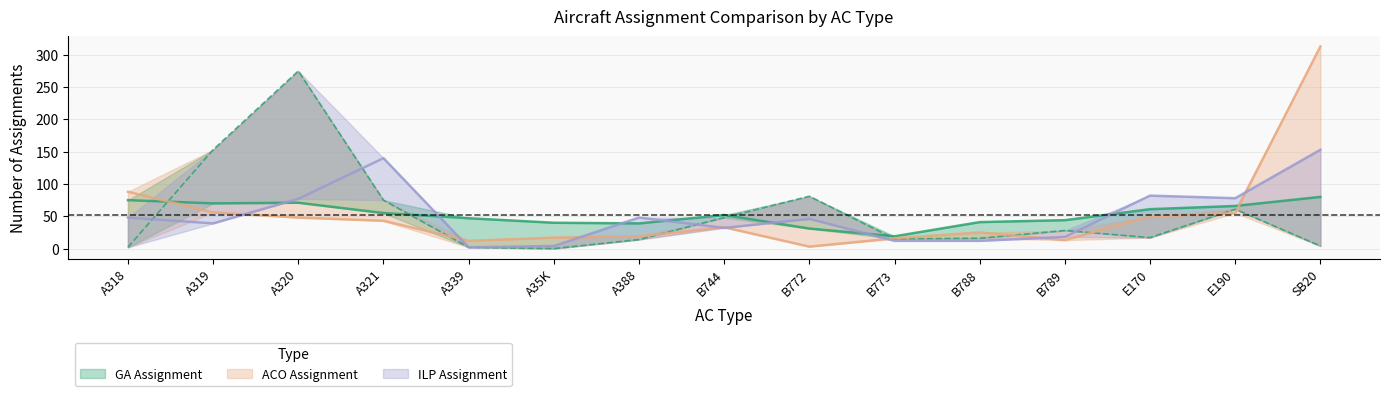

How many interior local peaks does the Actual Assignment series have?

4